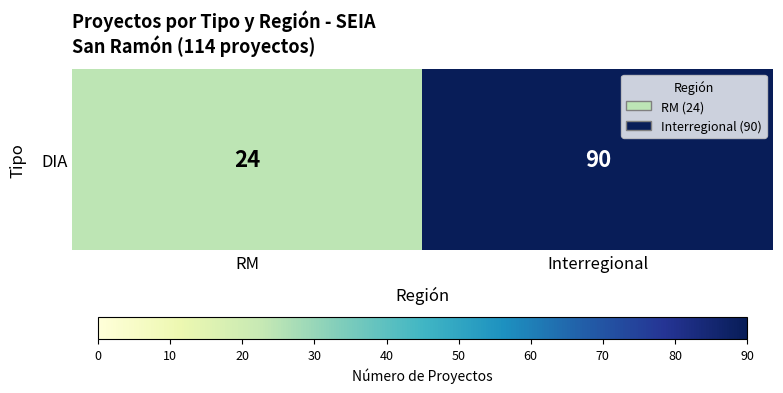

What value does the data have at RM, to the nearest 10?

20